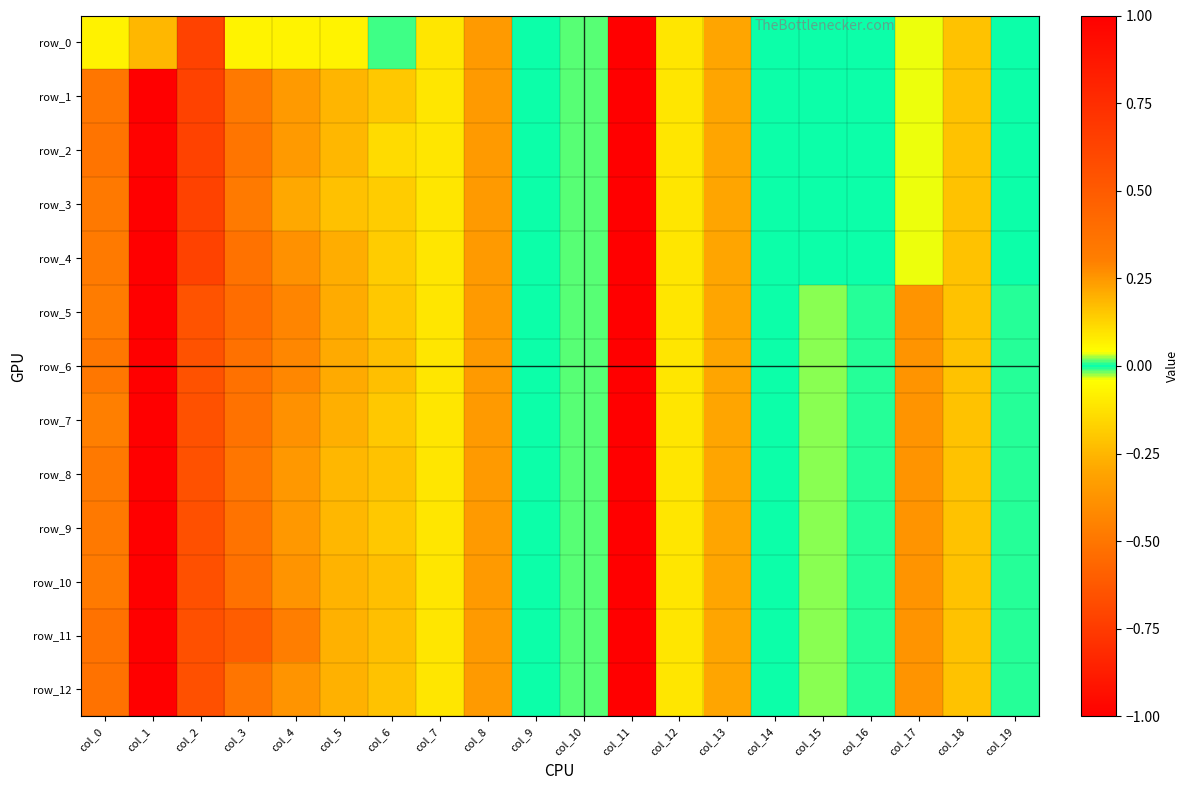

At which category is the sum across all series the highest?

col_1